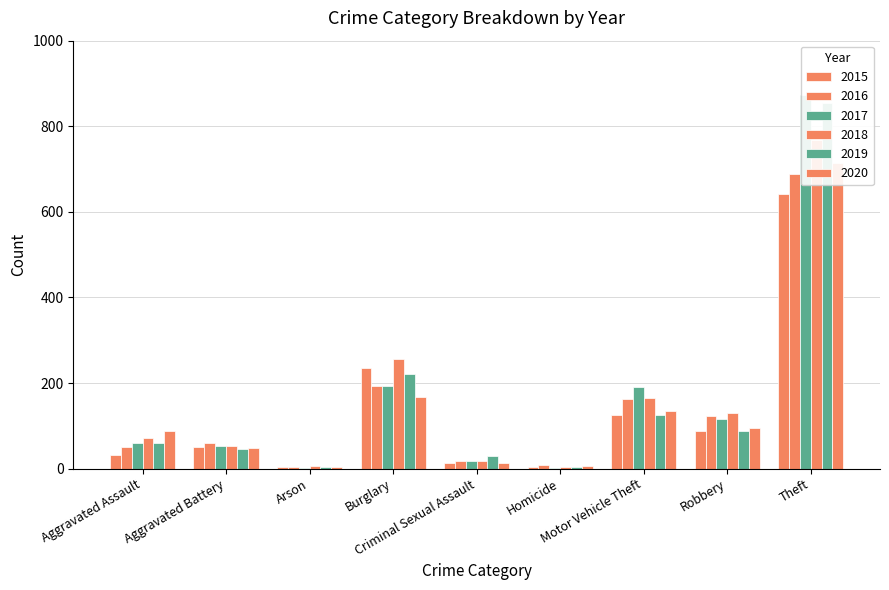

True or false: 2016 has a value of 689 at Theft.

True